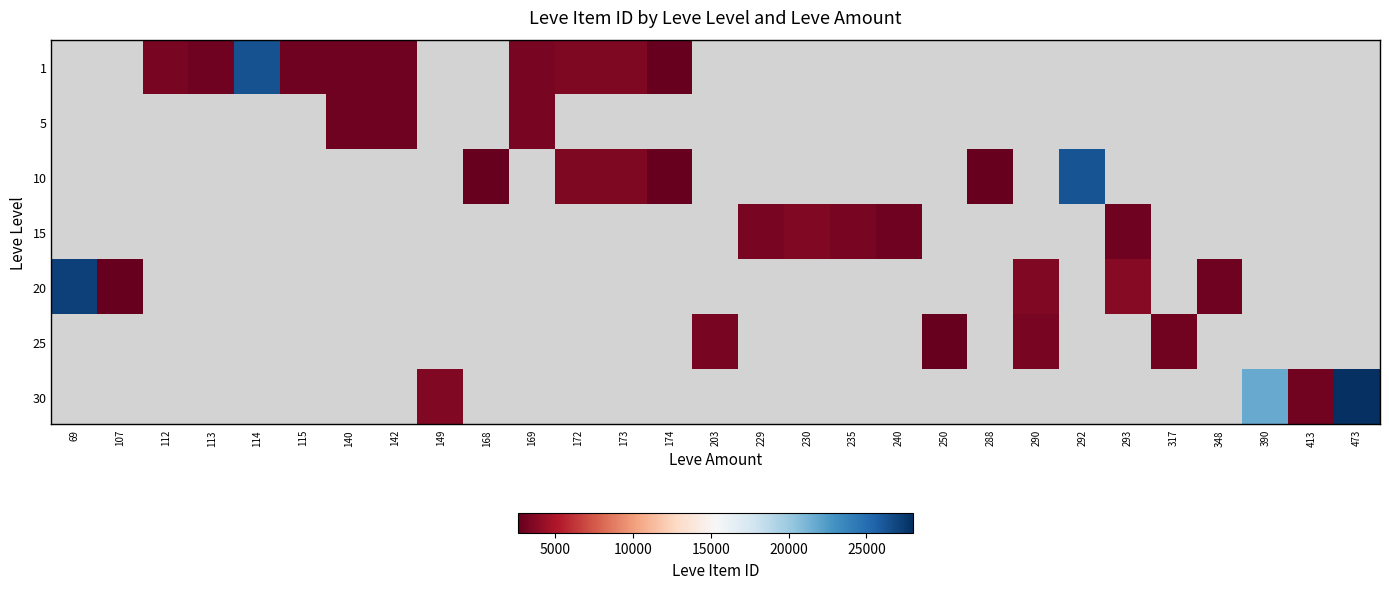

The value of 10 at 173 is 3543.0. True or false?

True